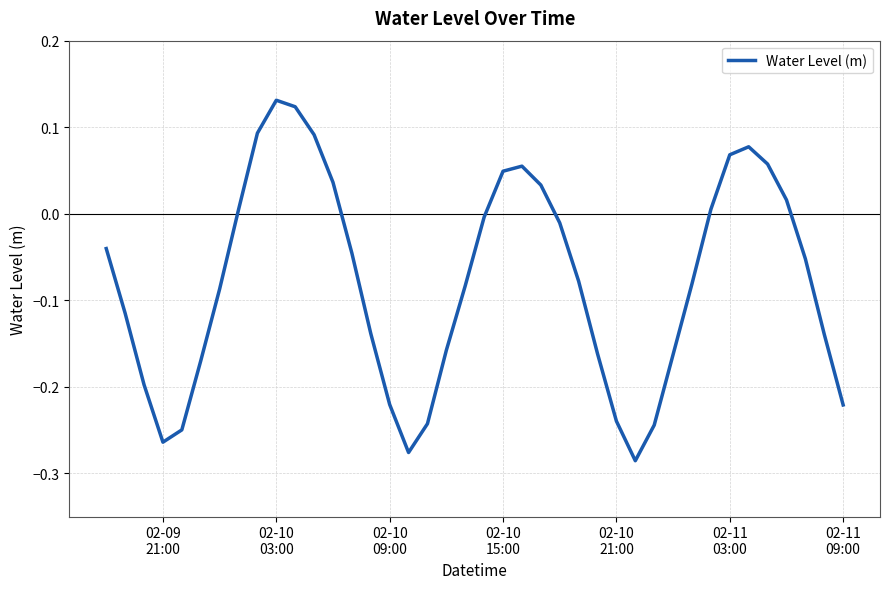

How many lines are shown in the chart?

1